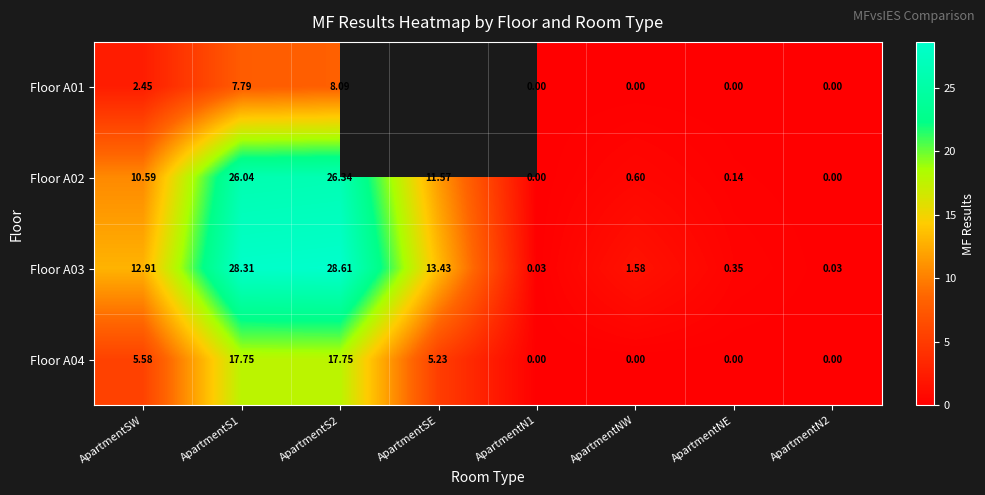

Is the value of Floor A02 at ApartmentNE greater than the value of Floor A04 at ApartmentS1?

No